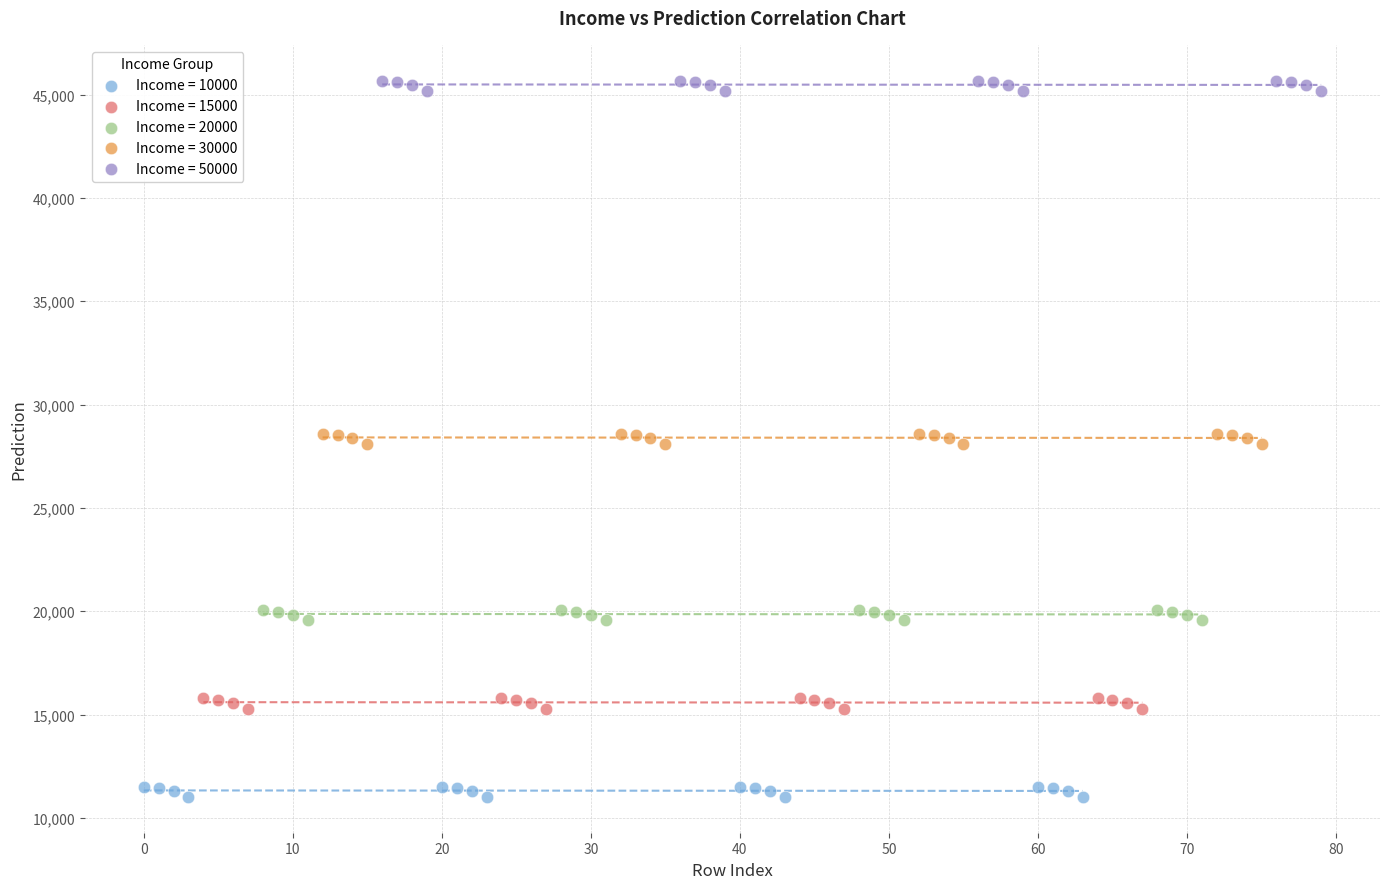

Which series contains the lowest Y value?

Income = 10000